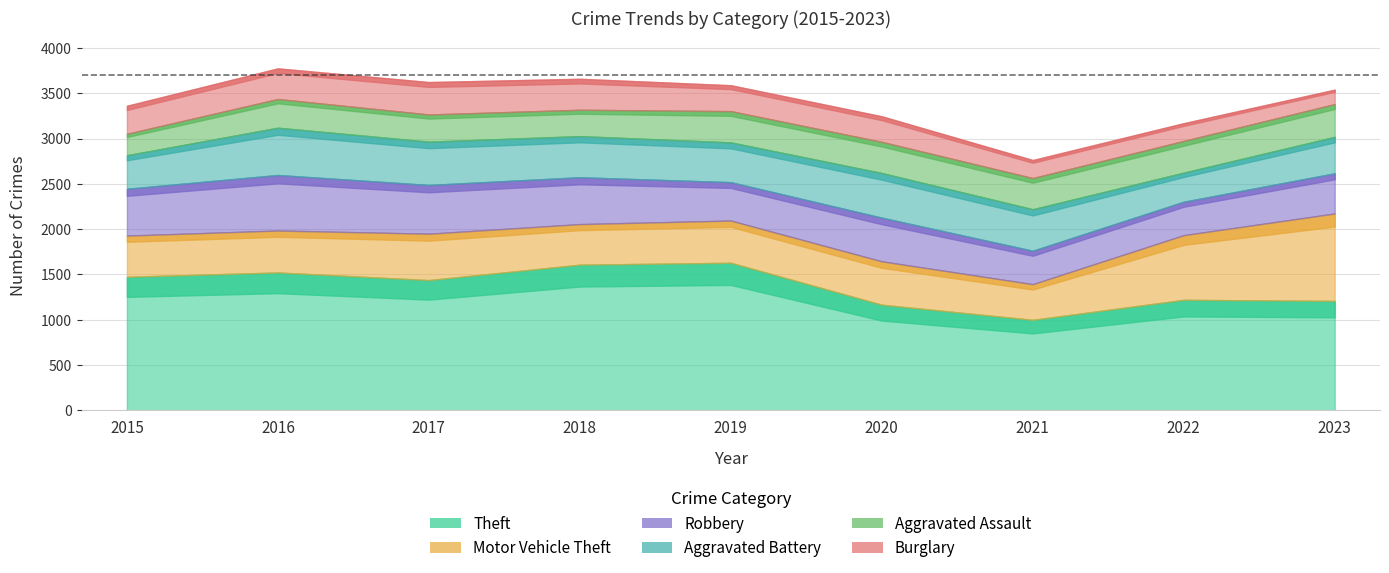

How many series are shown in this chart?

6